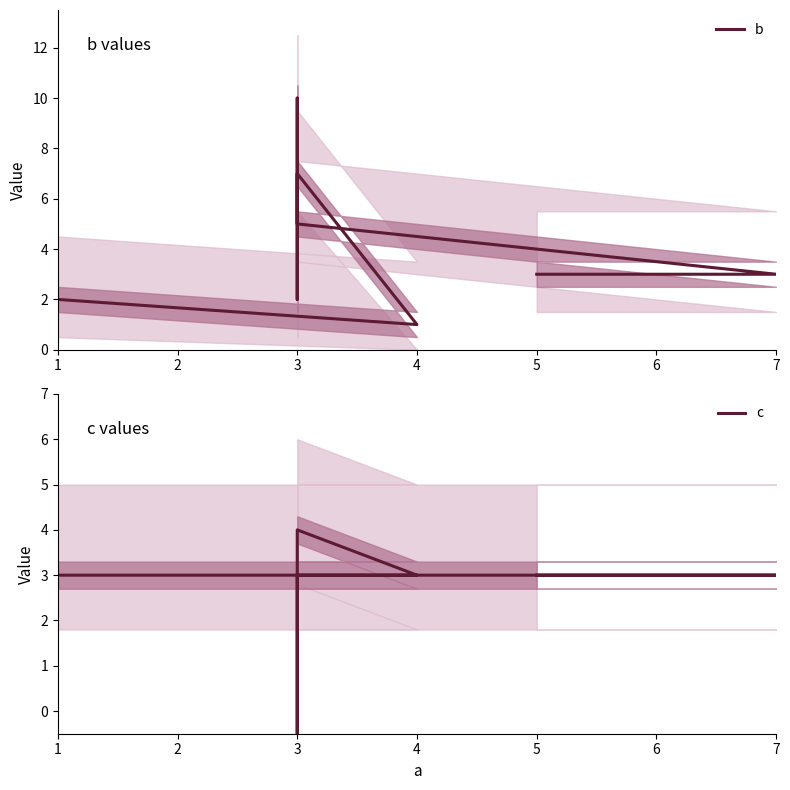

What is the minimum value shown in the chart?

-1